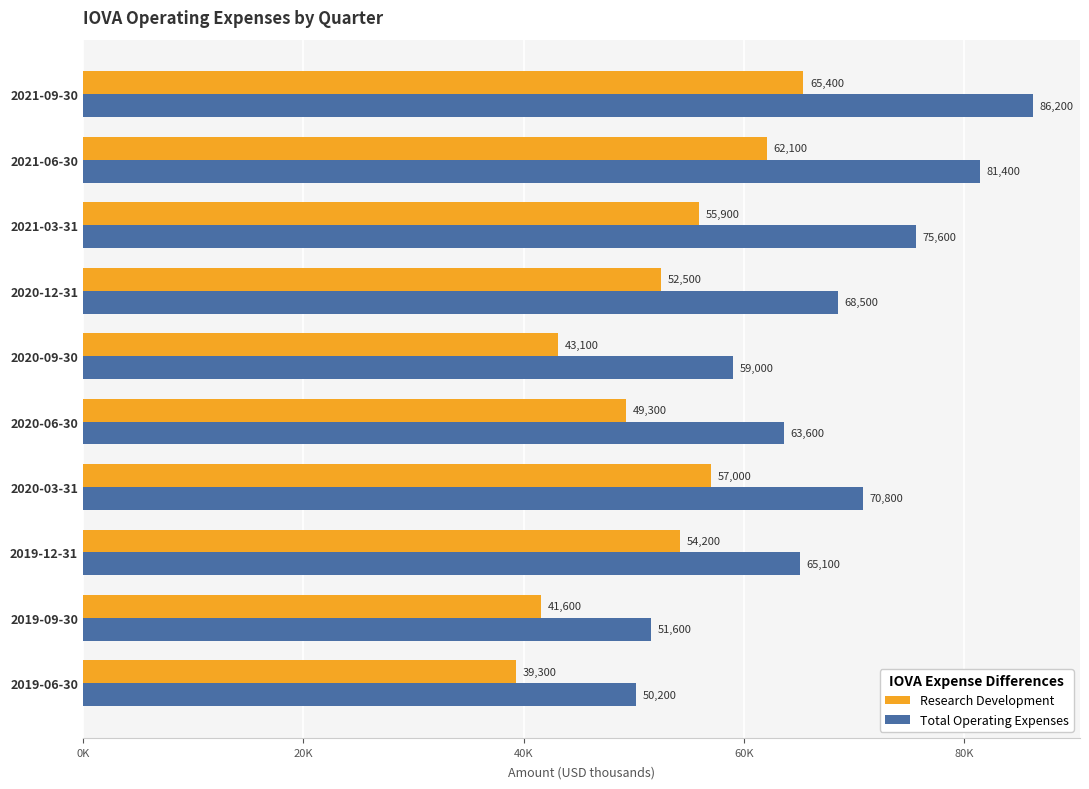

What is the average value of the Total Operating Expenses series?

67200